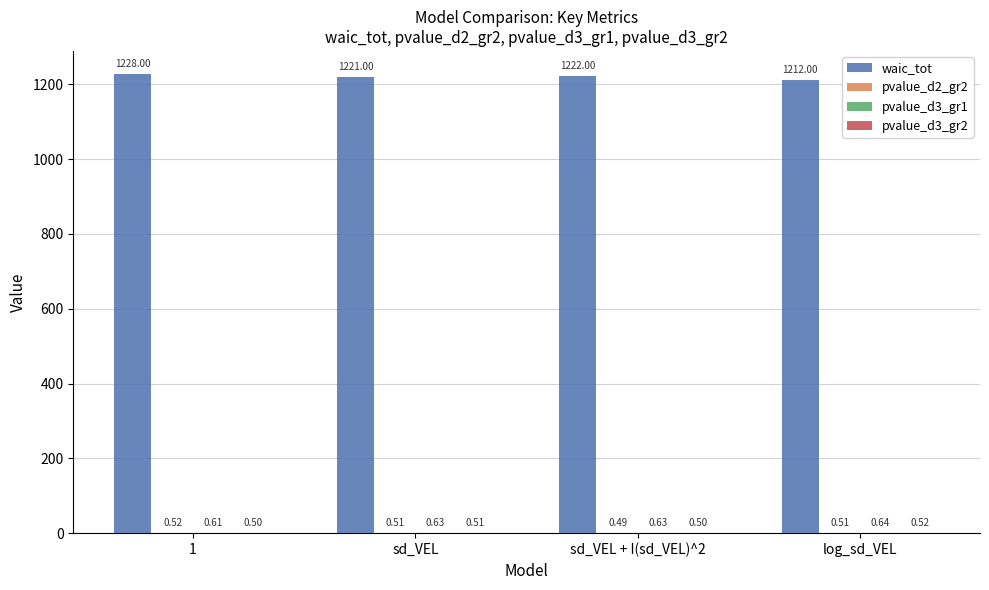

What is the total value across all series at 1?

1229.6